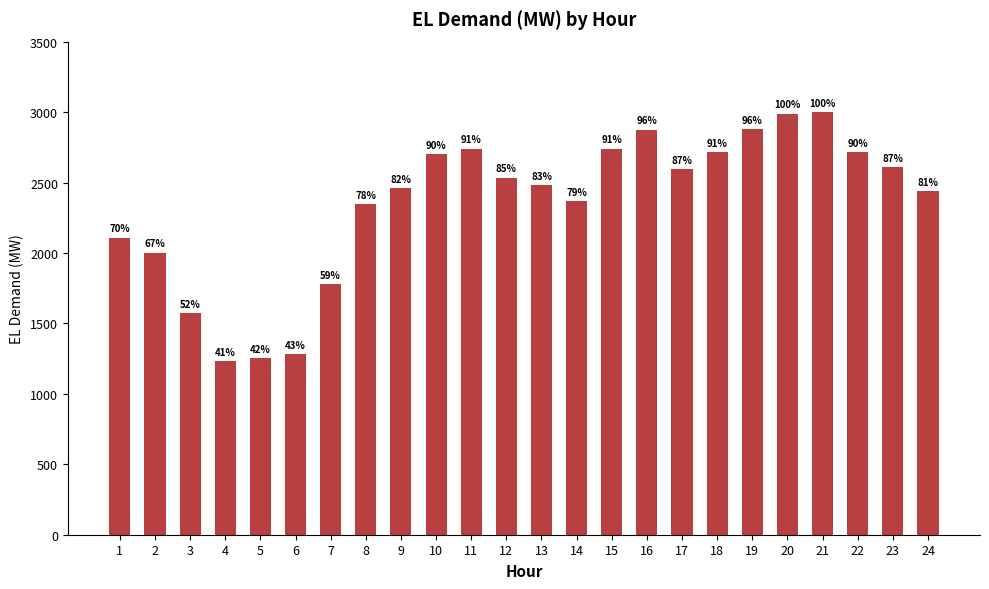

What is the greatest value displayed?

3000.0